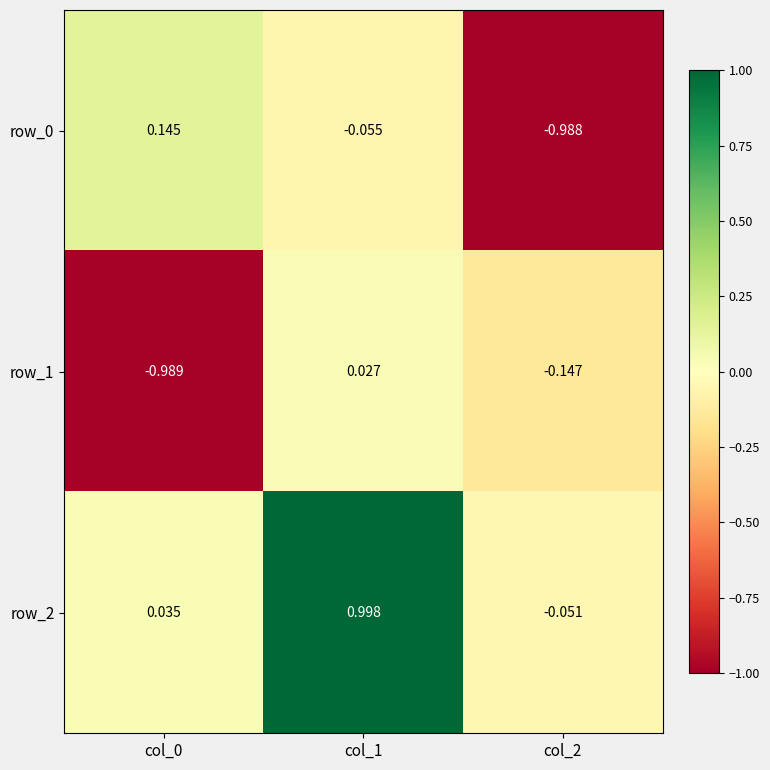

What is the spread (max minus min) of values at col_0?

1.1